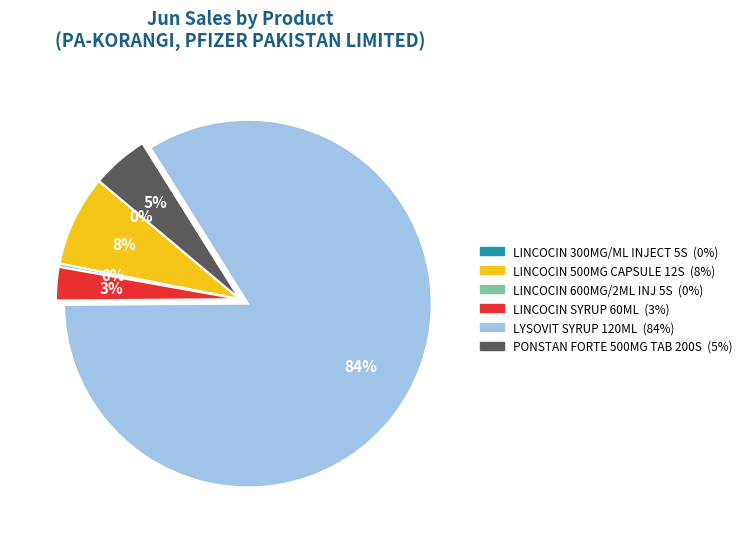

Which slice is the largest?

LYSOVIT SYRUP 120ML